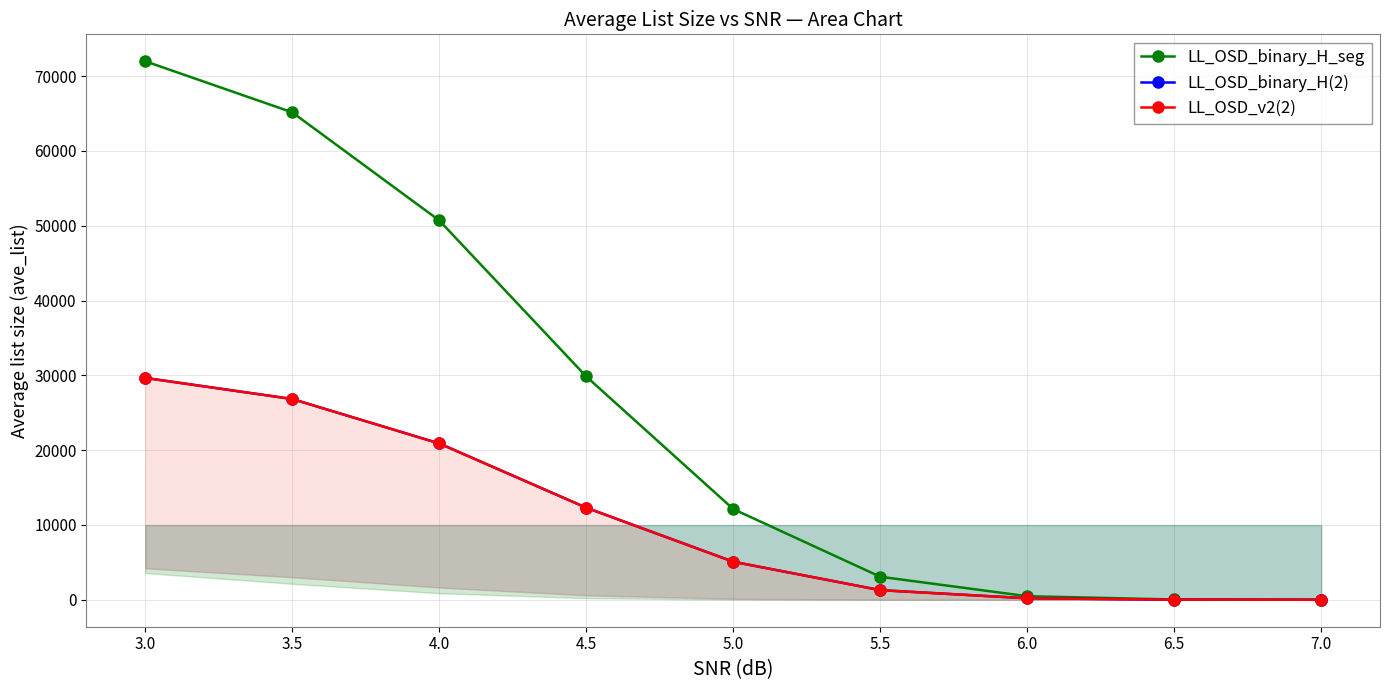

What is the sum of the LL_OSD_v2(2) values at 7.0 and 4.5?

12311.8